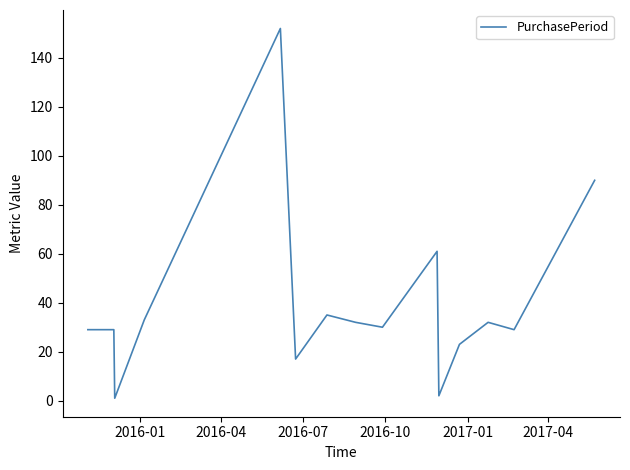

What is the difference between the maximum and minimum values?

151